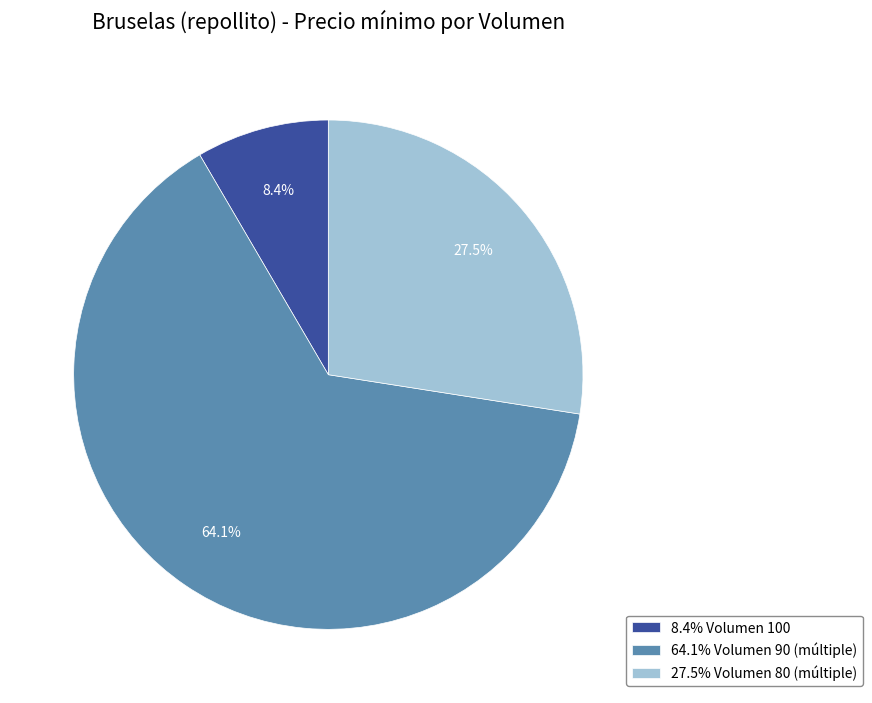

Is 64.1% Volumen 90 (múltiple) the majority of the pie?

Yes